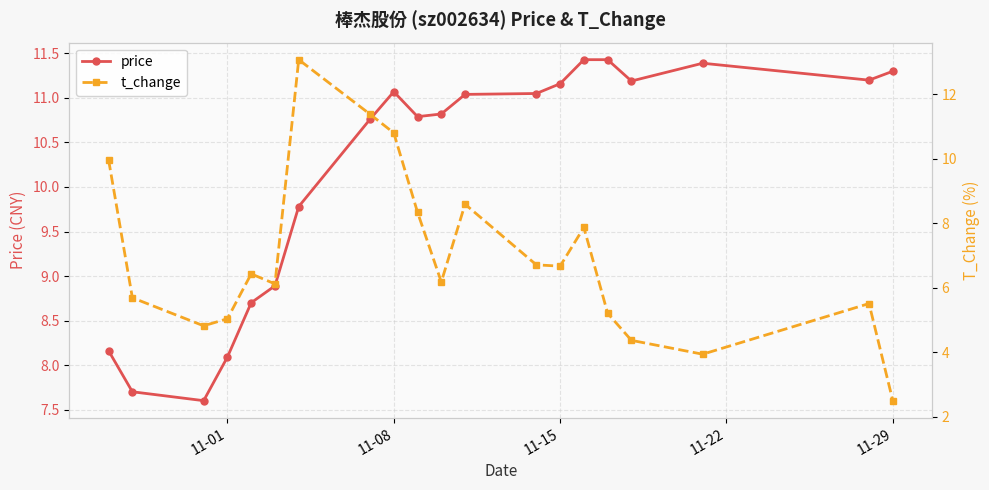

Rank the series by their average value, from highest to lowest.

price, t_change